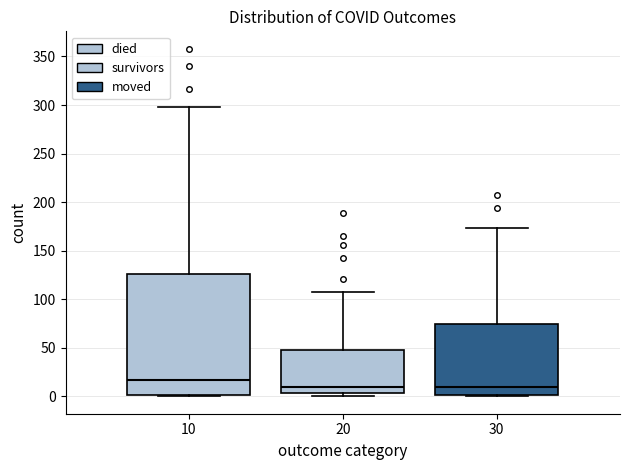

Reading left to right, read every box against the y-axis: the position of its median line, the range the box covers, and the ends of its whiskers. The values are not printed on the chart, so give them approximately, as read against the axis.

10: median 15, box 0 to 125, whiskers 0 to 300
20: median 10, box 5 to 50, whiskers 0 to 105
30: median 10, box 0 to 75, whiskers 0 (just below the box's lower edge) to 175